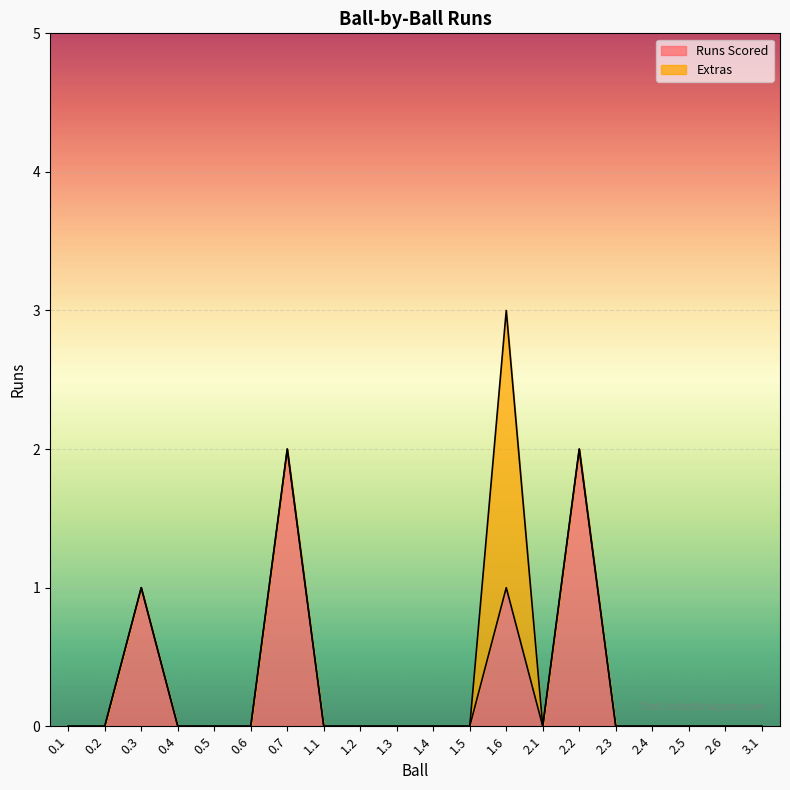

How many lines are shown in the chart?

2